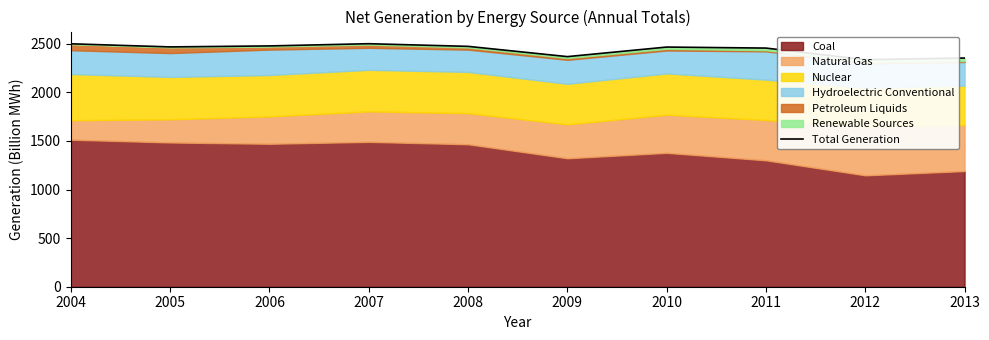

Reading left to right, what are all the values shown in this chart?

2004=2500.4	2005=2468.4	2006=2478.6	2007=2501.3	2008=2474.0	2009=2368.4	2010=2466.8	2011=2456.3	2012=2337.1	2013=2353.9